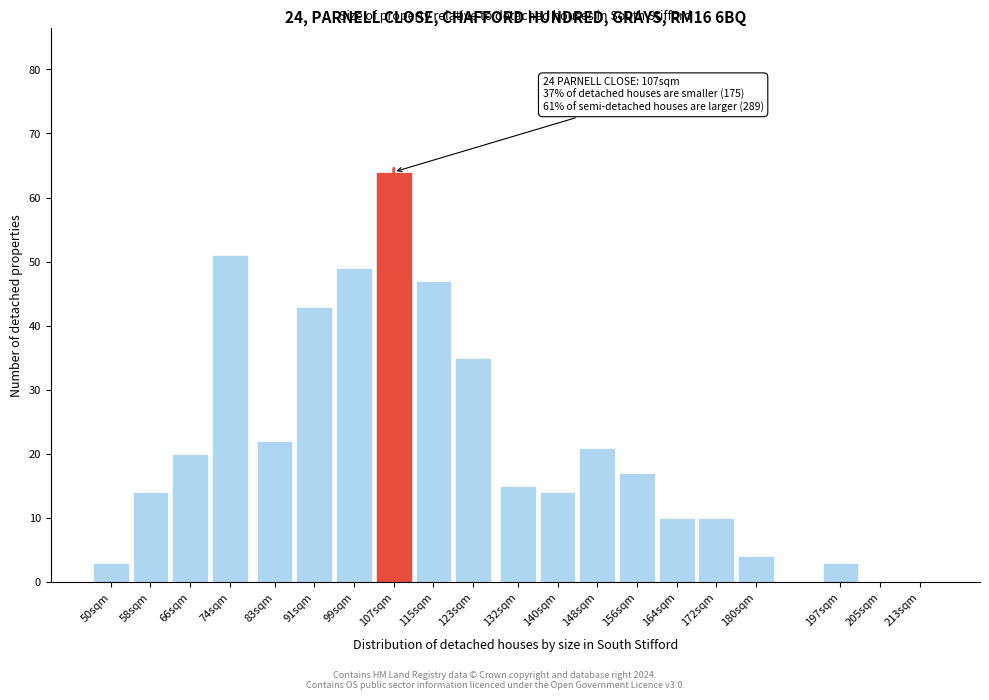

Reading left to right, what are all the values shown in this chart?

50sqm=3	58sqm=14	66sqm=20	74sqm=51	83sqm=22	91sqm=43	99sqm=49	107sqm=64	115sqm=47	123sqm=35	132sqm=15	140sqm=14	148sqm=21	156sqm=17	164sqm=10	172sqm=10	180sqm=4	197sqm=3	205sqm=0	213sqm=0